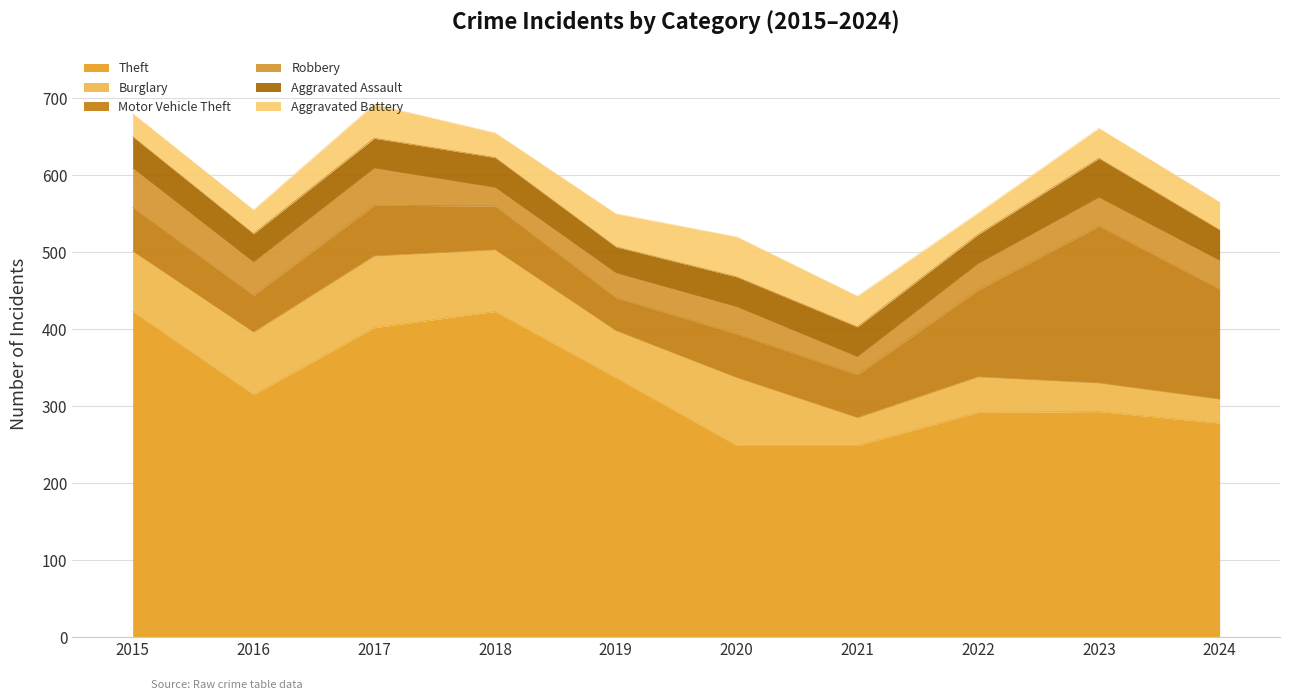

The Aggravated Battery series shows 32 at 2018. True or false?

True